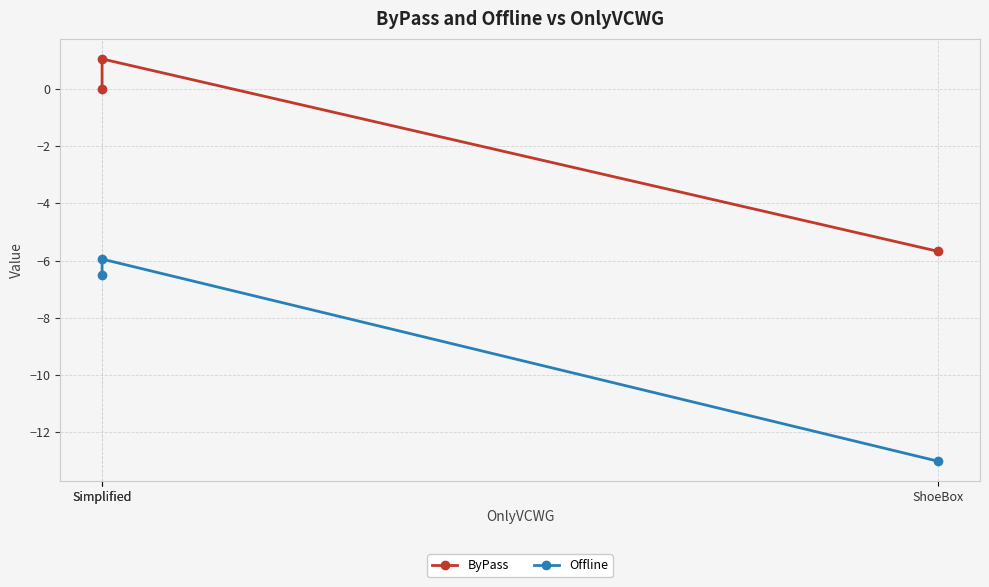

At which label does ByPass first exceed 0?

Simplified